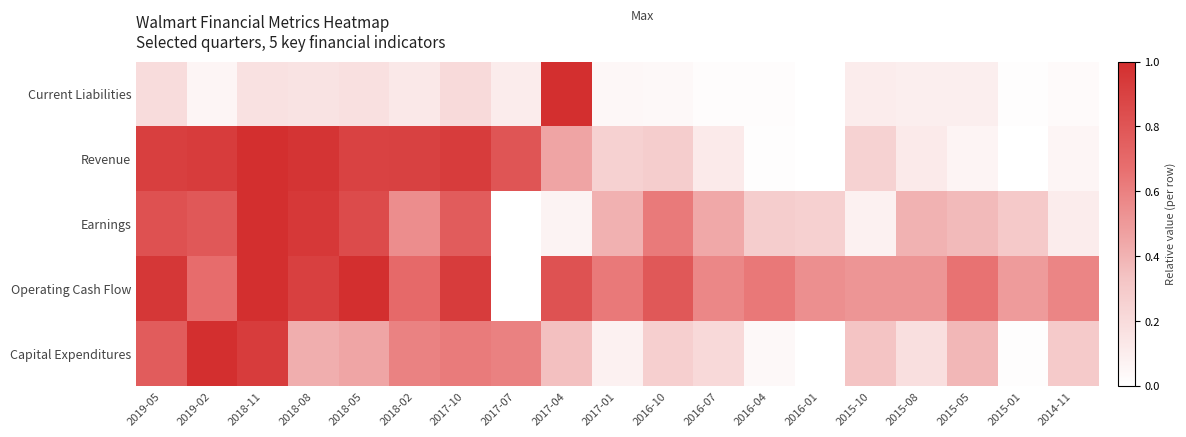

At how many categories does at least one series exceed 0?

19